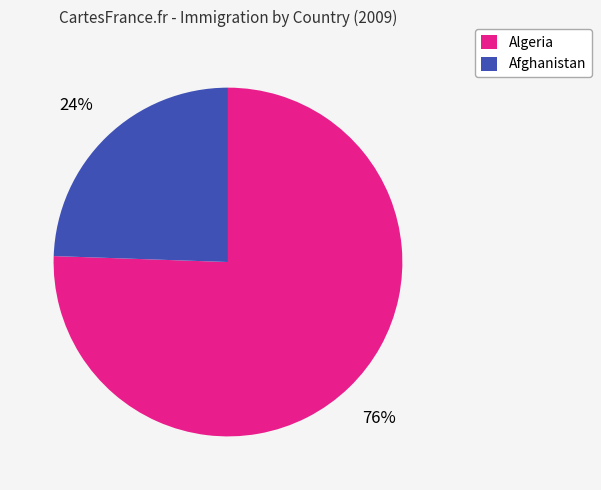

Do Algeria and Afghanistan together represent more than half of the pie?

Yes